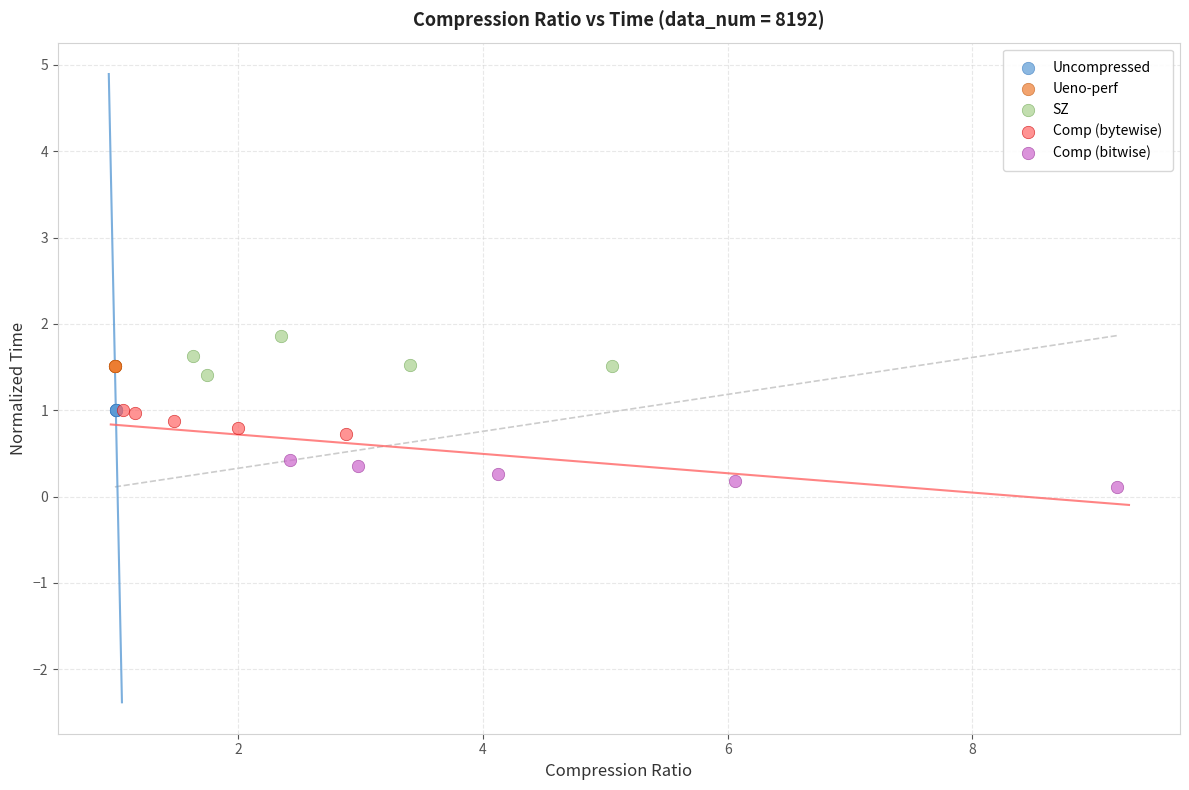

Which series contains the highest Y value?

SZ